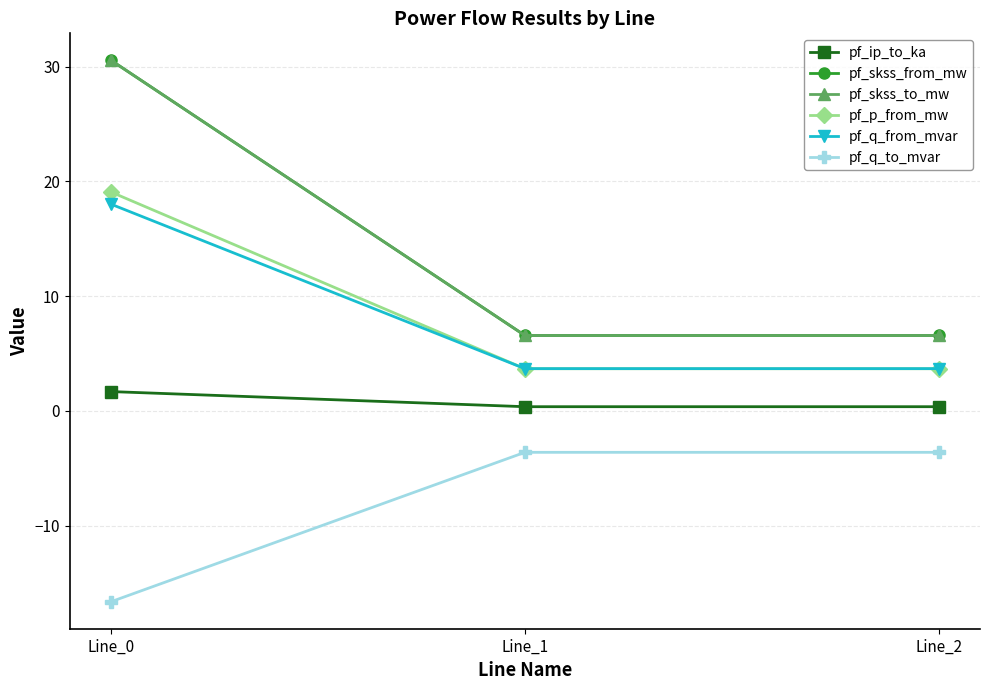

What is the average value of the pf_q_from_mvar series?

8.5